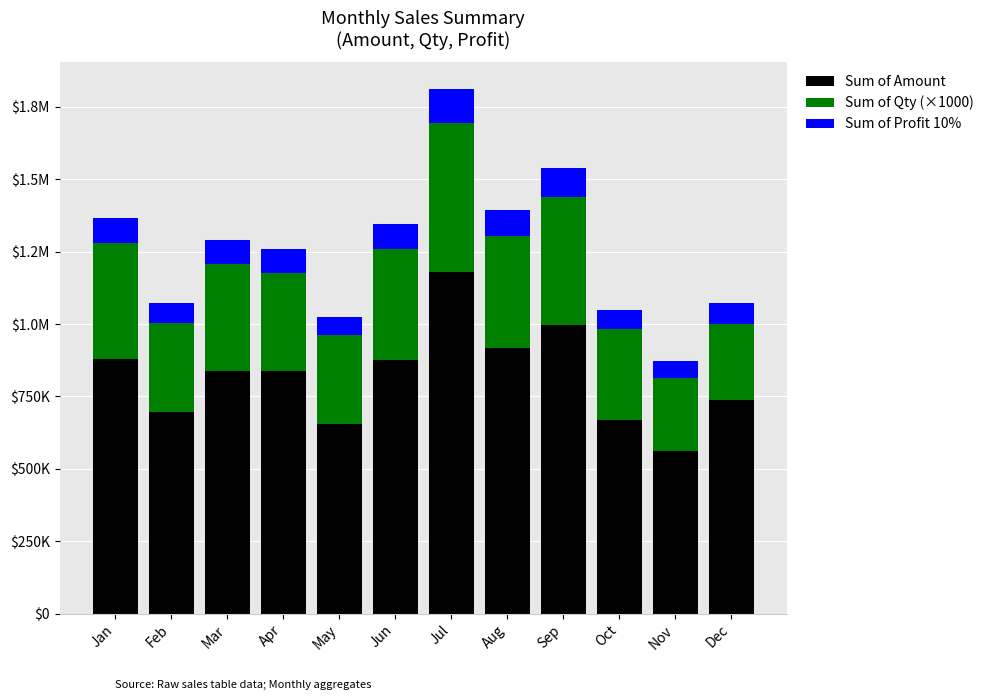

At how many categories does at least one series exceed 330777?

12